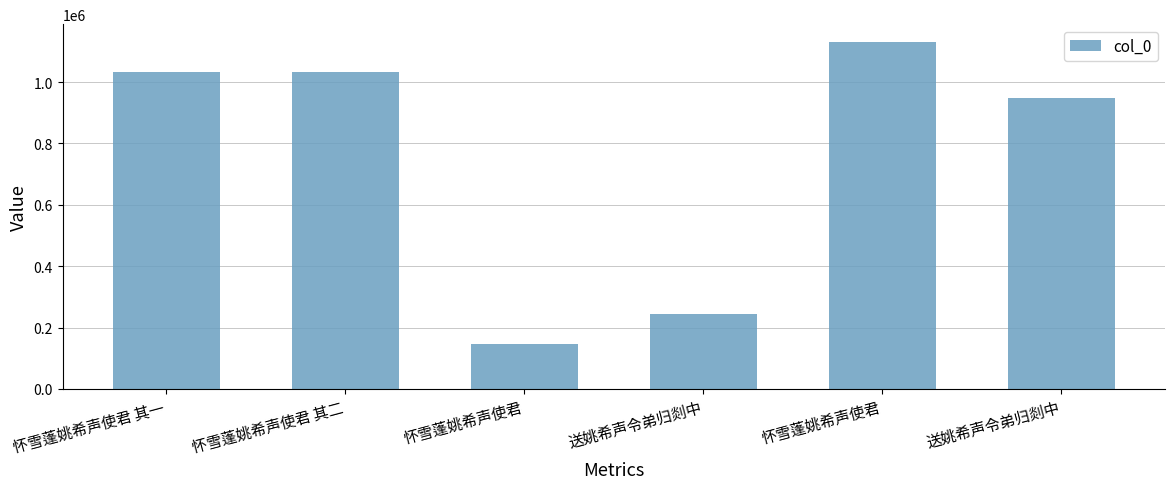

What is the label of the 2nd bar from the left?

怀雪蓬姚希声使君 其二